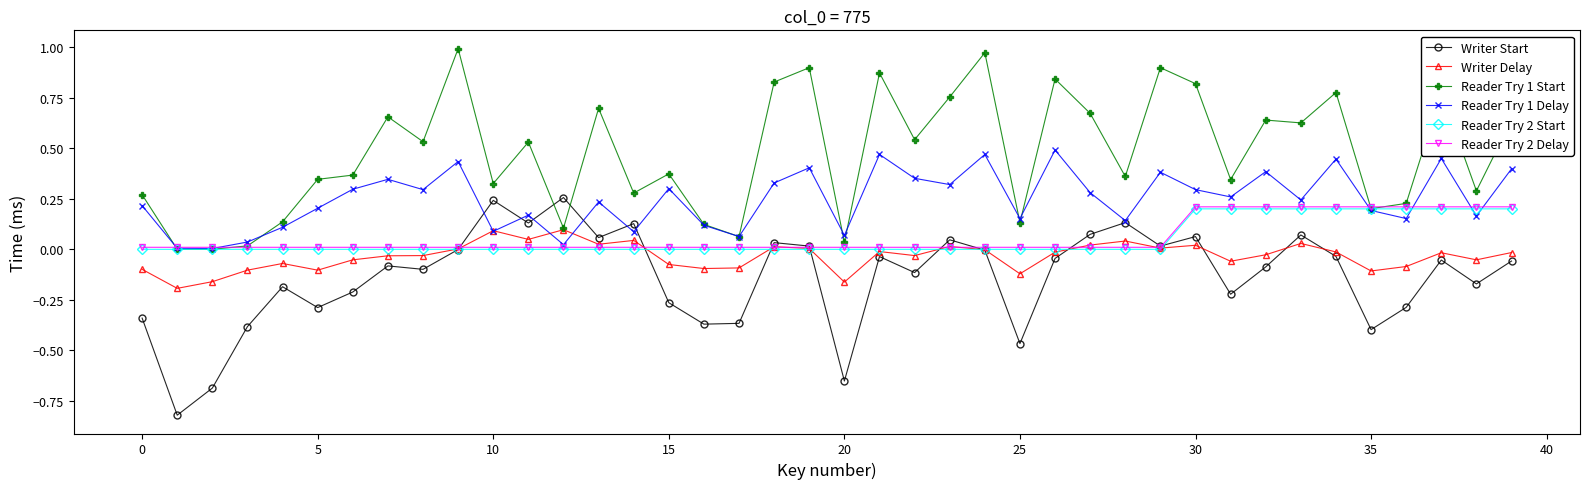

Which series has the largest total across all categories?

Reader Try 1 Start